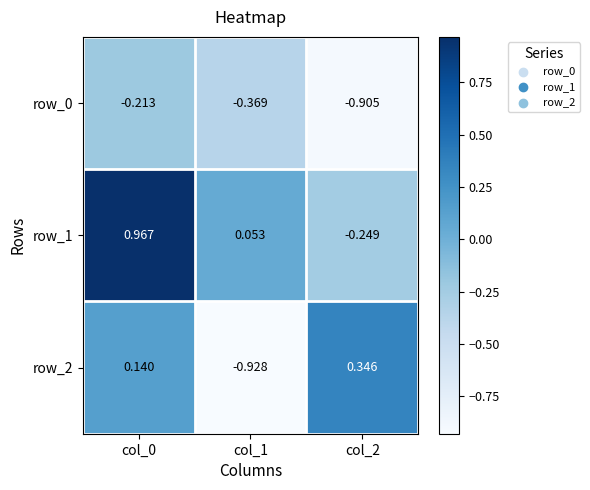

Rank the series at col_0 from lowest to highest value.

row_0, row_2, row_1